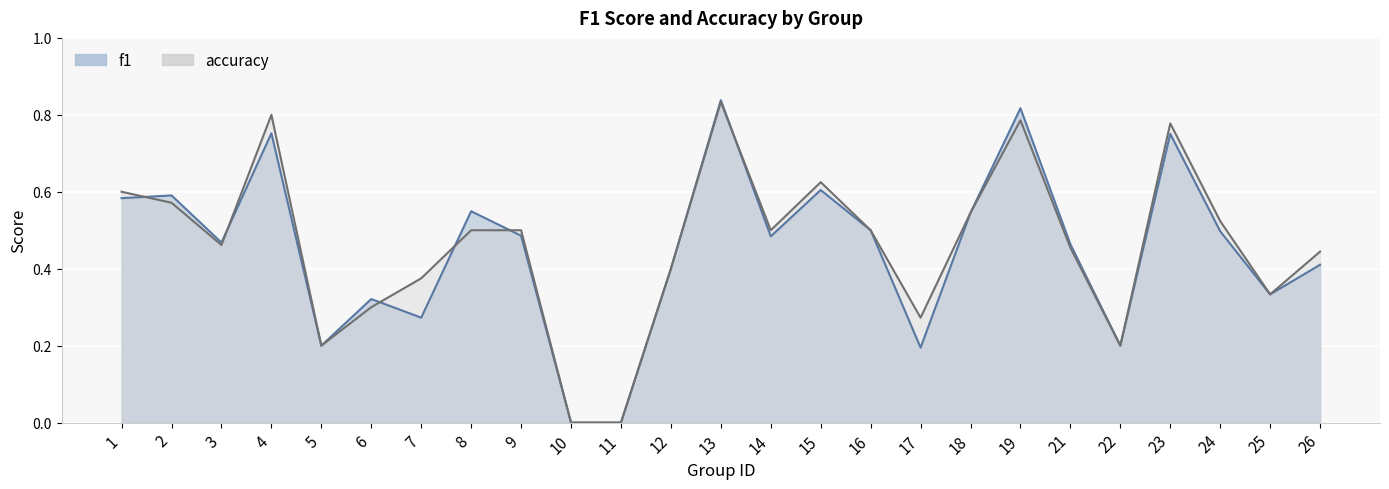

Where do f1 and accuracy first cross each other?

1 and 2